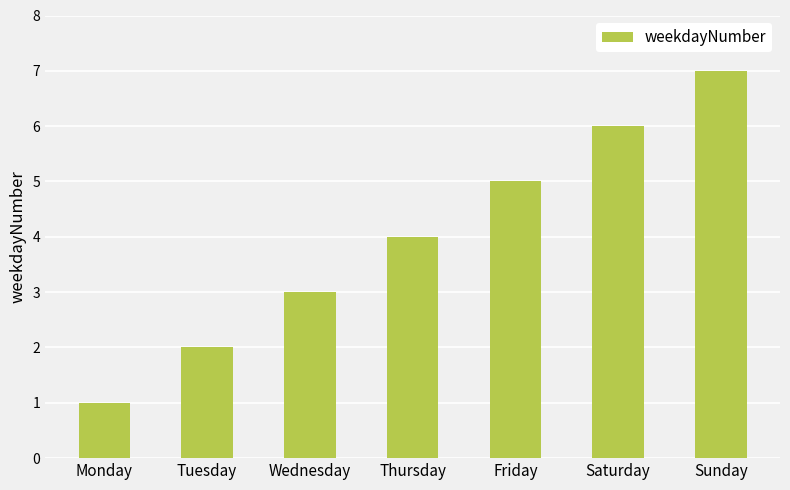

List the labels in order of value, smallest first.

Monday, Tuesday, Wednesday, Thursday, Friday, Saturday, Sunday